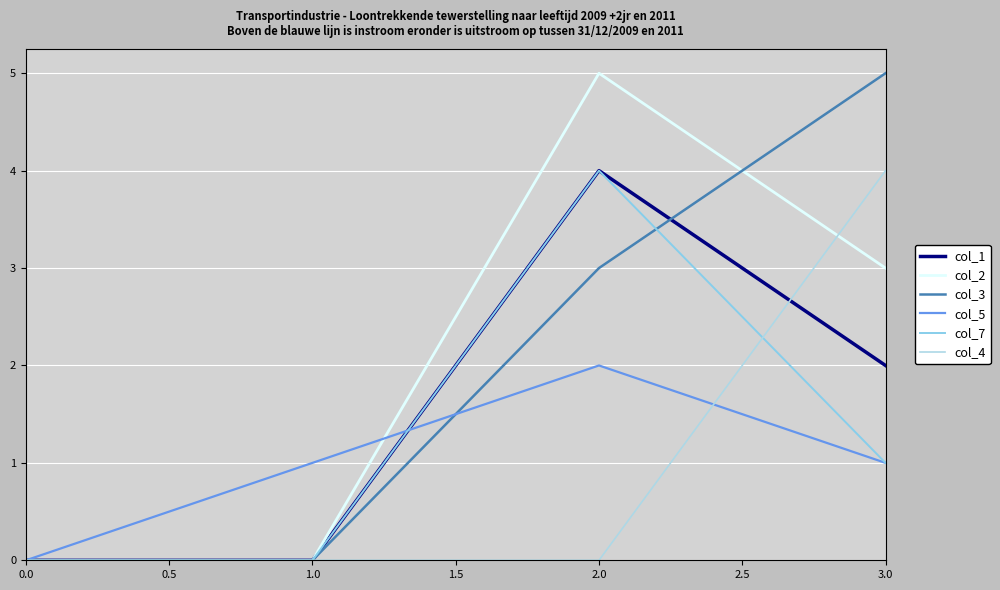

How many lines are shown in the chart?

6